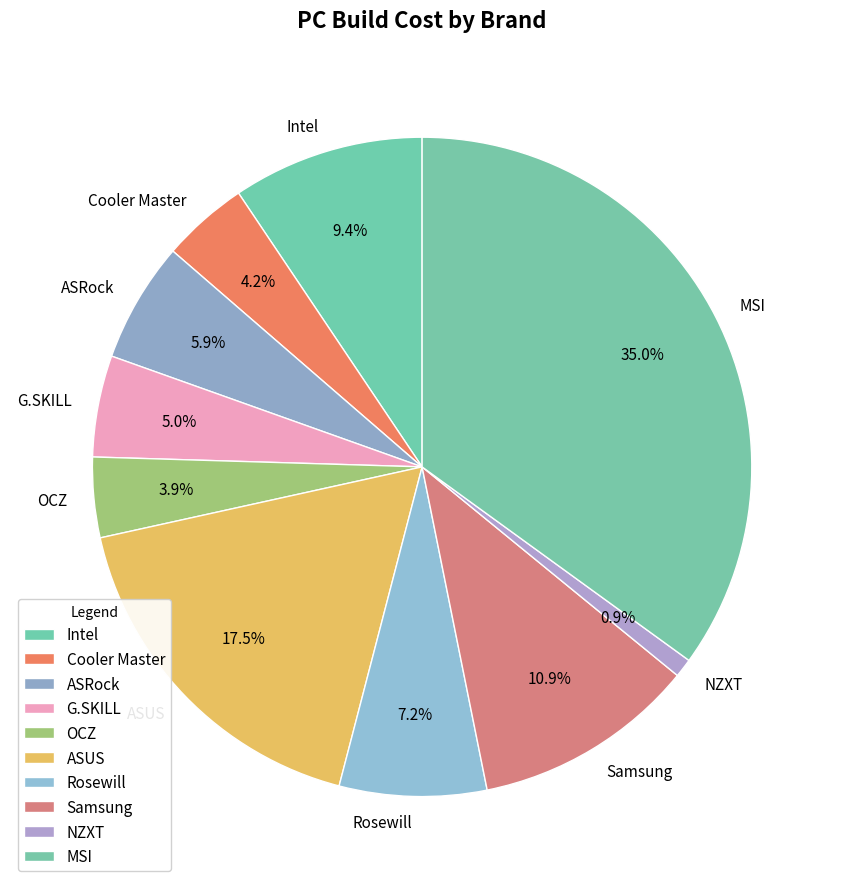

How many slices are in this pie chart?

10